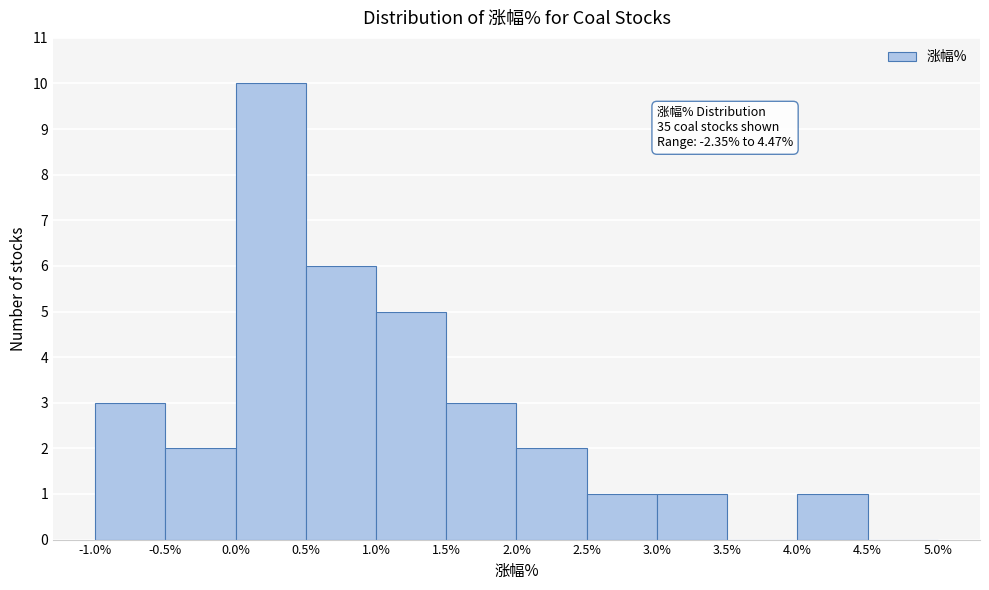

Which range on the x-axis has the tallest bar?

0.0% to 0.5%